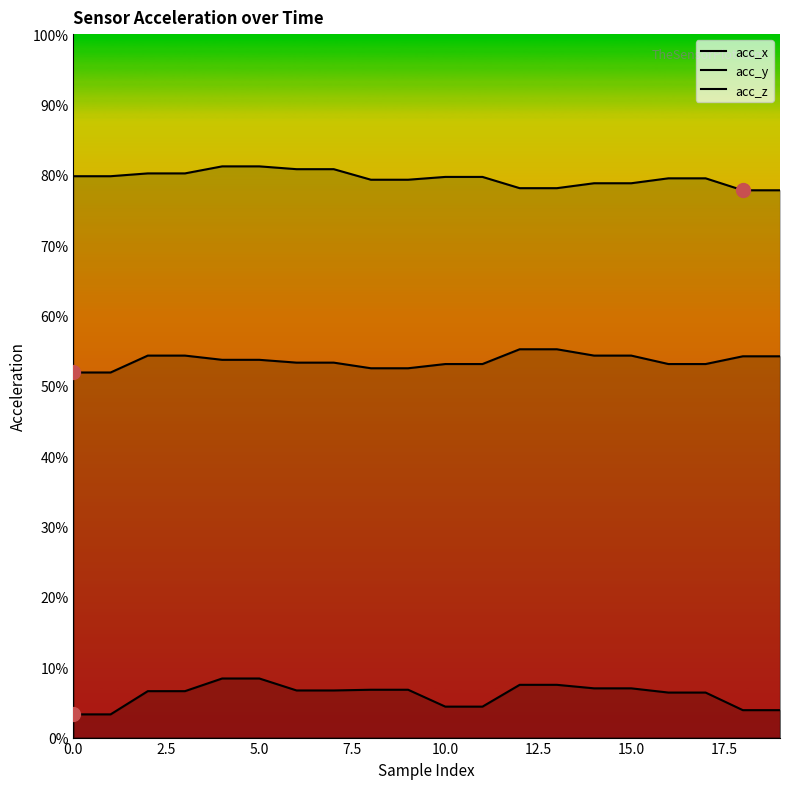

Is the value of acc_z at 19 greater than the value of acc_y at 19?

Yes